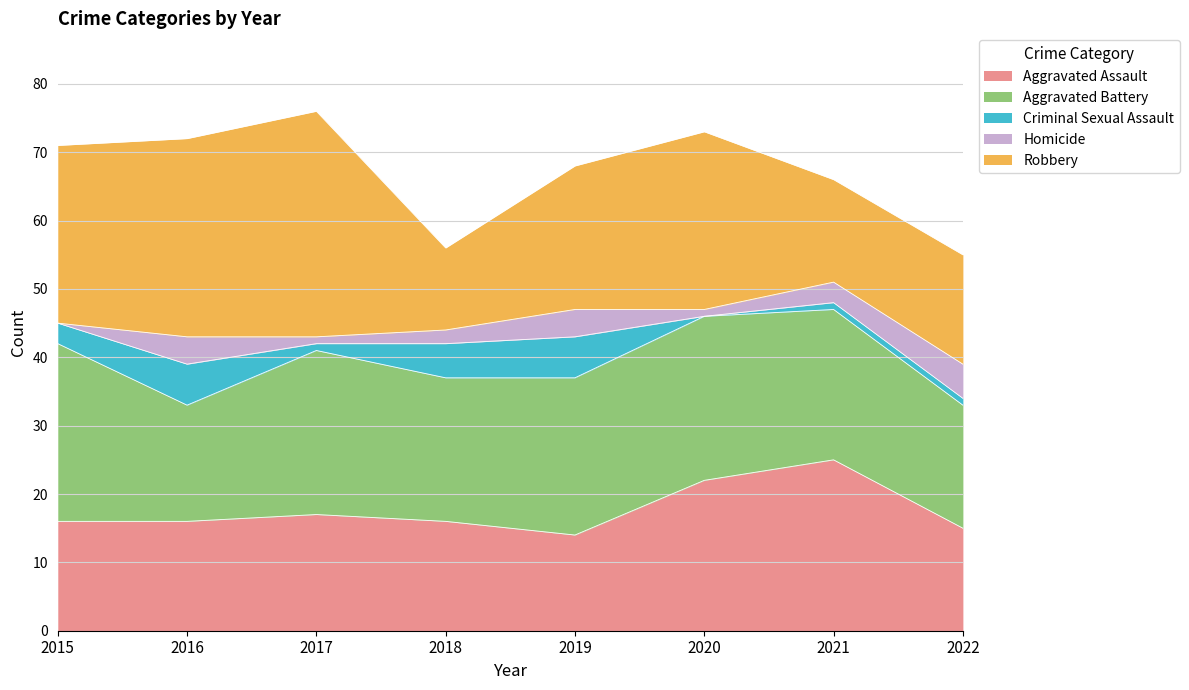

What is the average value of the Homicide series?

2